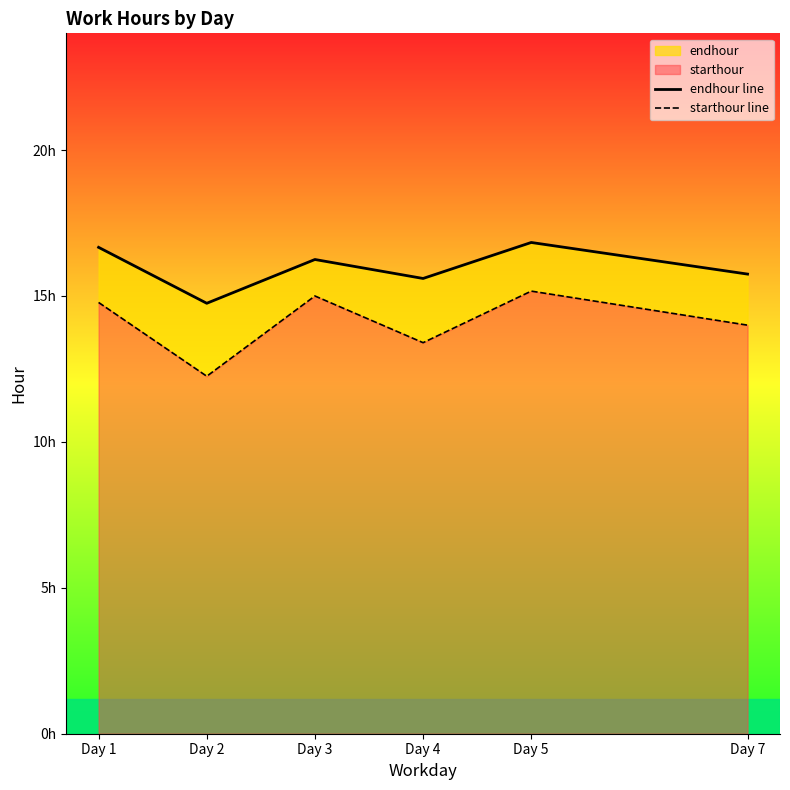

List the series in order of their peak value, lowest first.

starthour line, endhour line